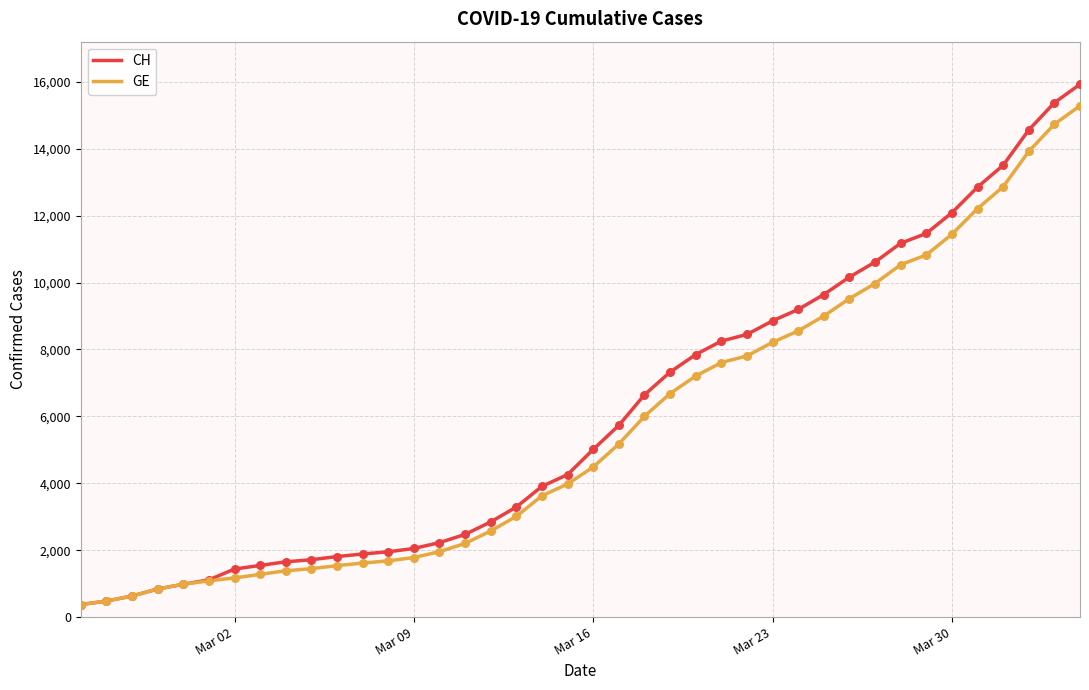

Which series has the widest spread of values?

CH